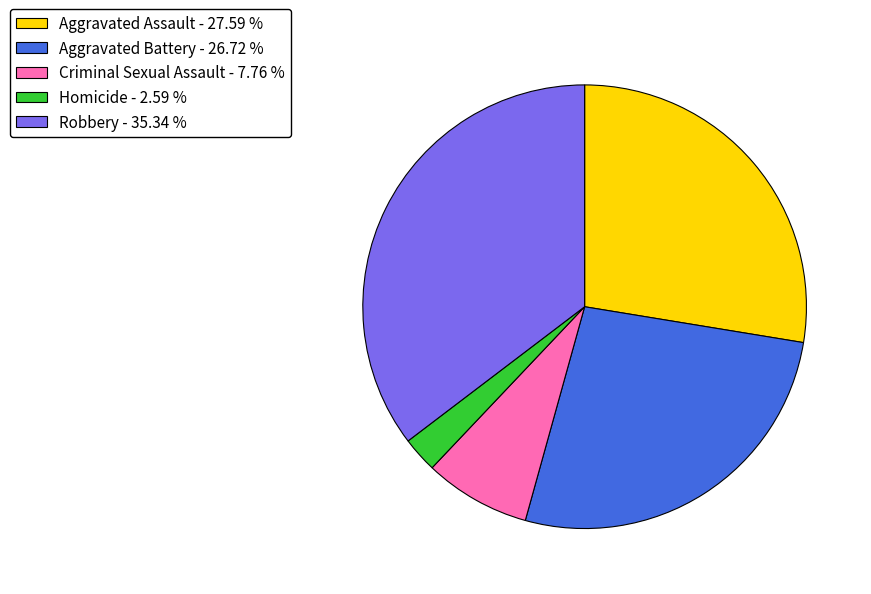

Is Robbery the majority of the pie?

No